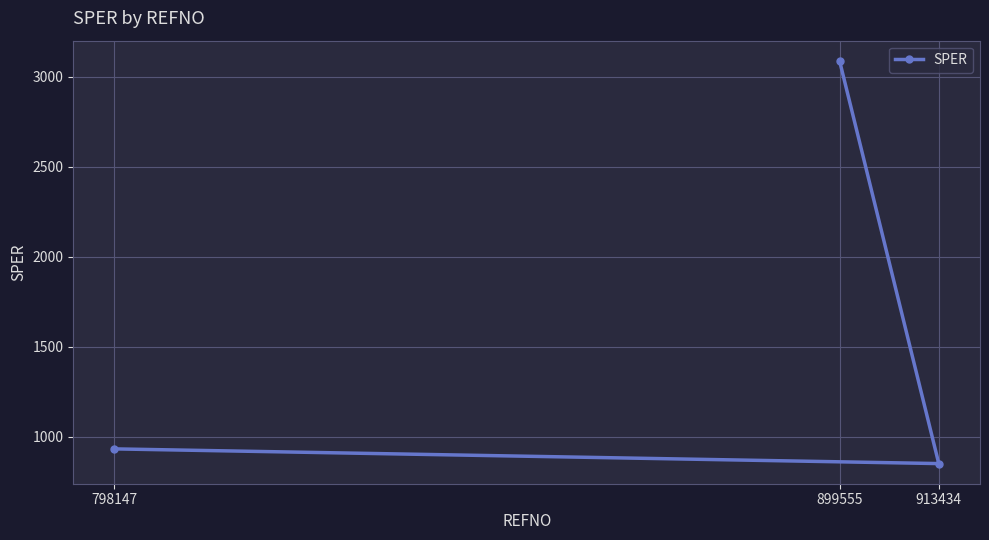

How many lines are shown in the chart?

1